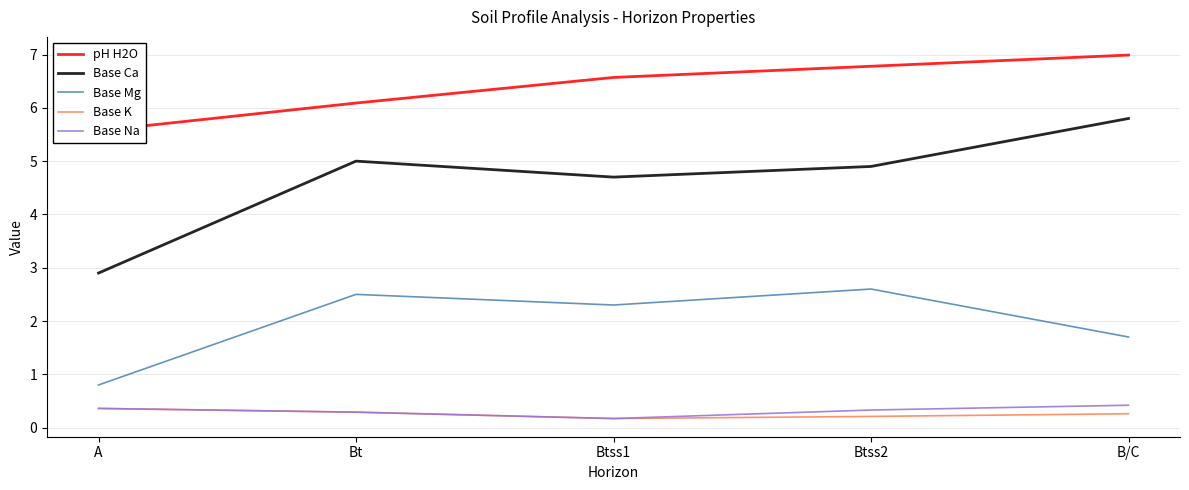

List the labels in order of Base K value, smallest first.

Btss1, Btss2, B/C, Bt, A